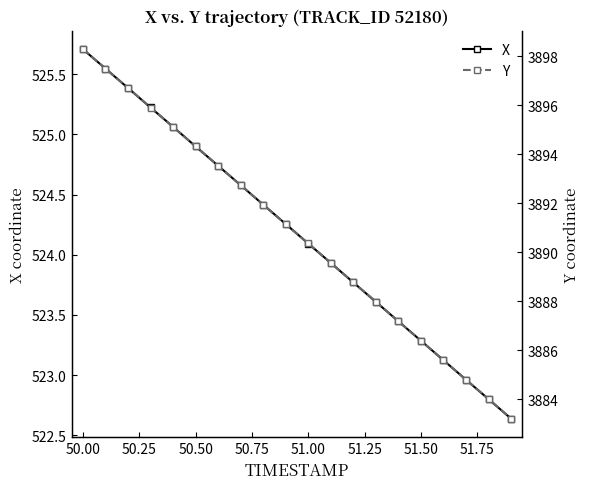

Which category has the highest value in the X series?

50.00